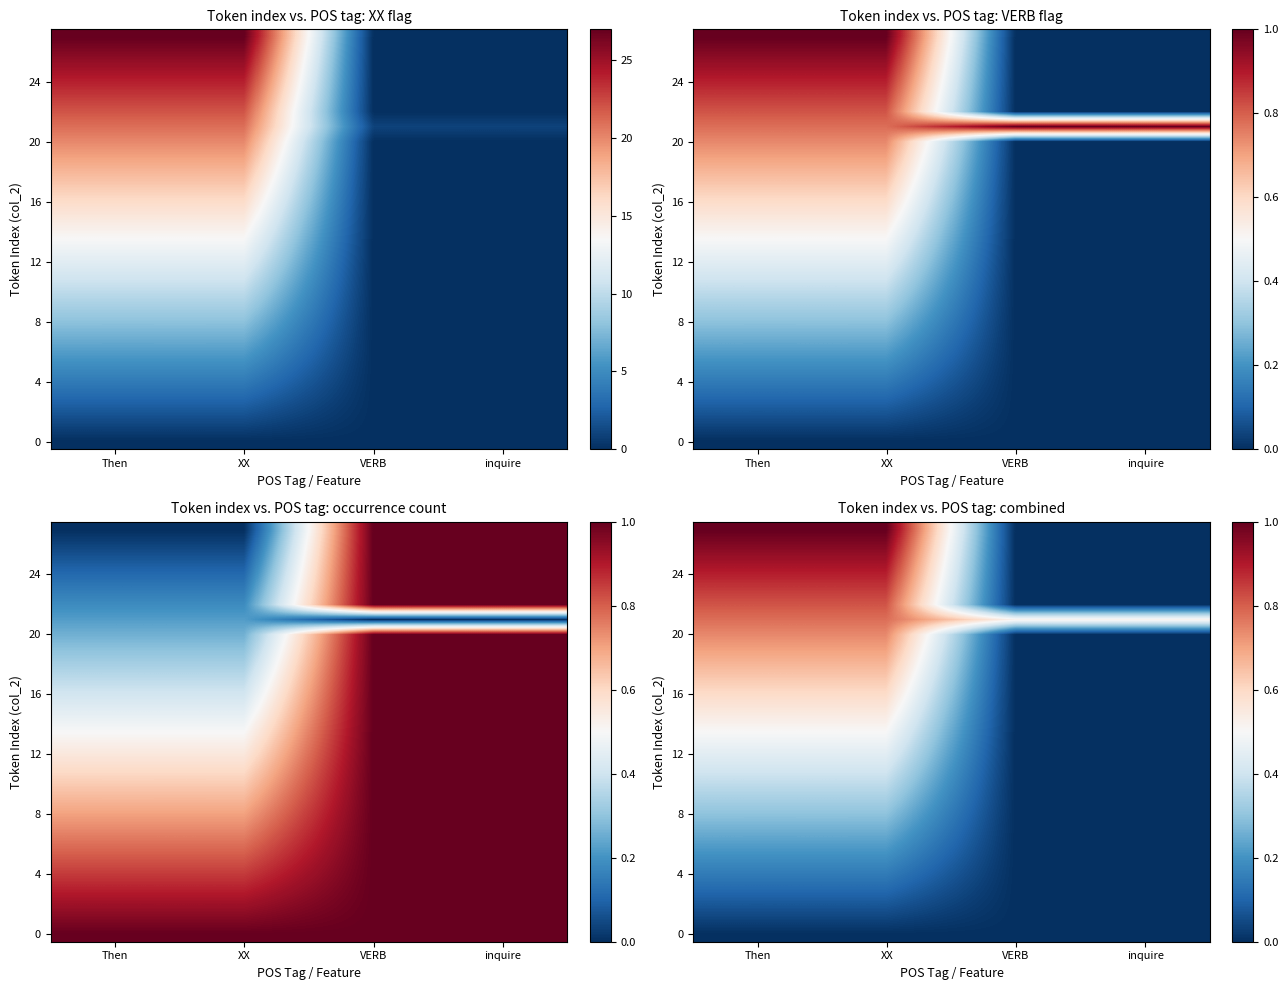

Is it true that 4 equals 0.1 at Then?

True